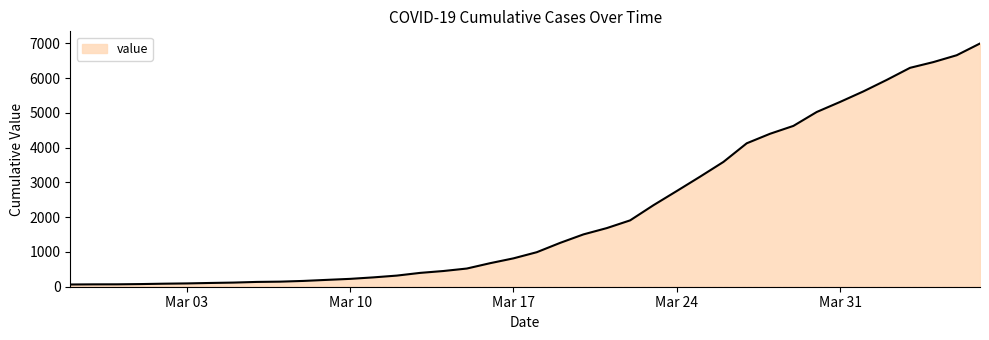

What is the difference between the maximum and minimum values?

6931